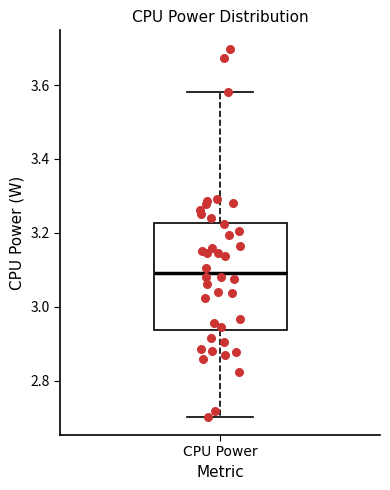

Read this box plot against the y-axis: the position of the median line, the range covered by the box, and the ends of both whiskers. The values are not printed on the chart, so give them approximately, as read against the axis.

median 3.10, box 2.94 to 3.22, whiskers 2.70 to 3.58